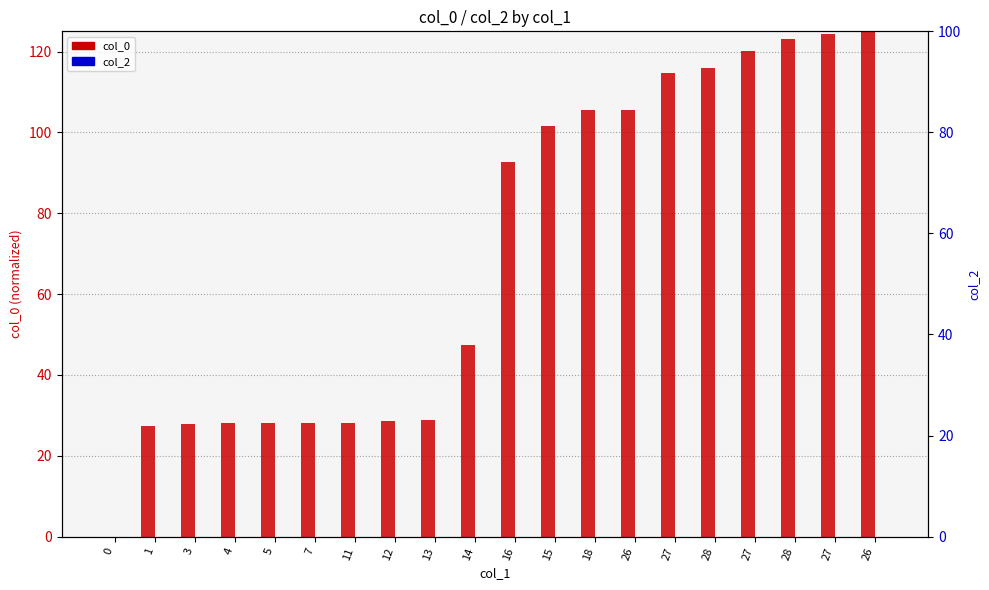

Which series has the largest total across all categories?

col_0